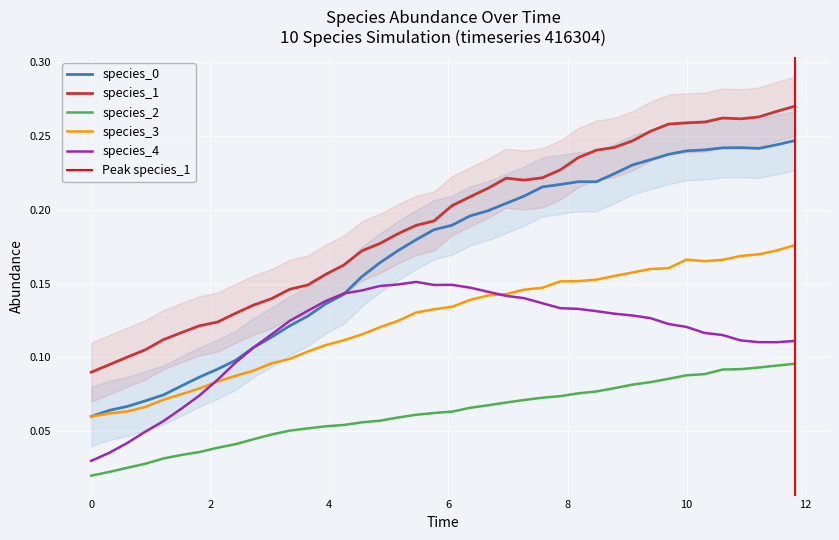

Which series ends up on top after the final intersection of species_0 and species_4?

species_0